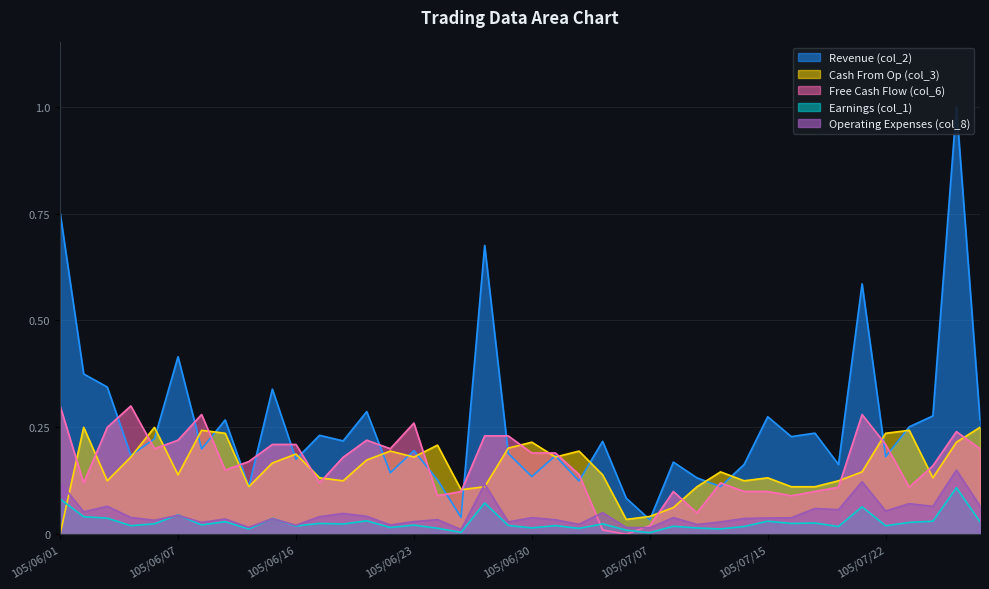

List the labels in order of Revenue (col_2) value, smallest first.

105/07/07, 105/06/27, 105/07/06, 105/06/14, 105/07/13, 105/07/04, 105/06/24, 105/07/12, 105/06/30, 105/06/22, 105/07/20, 105/07/14, 105/07/11, 105/06/16, 105/07/22, 105/07/01, 105/06/04, 105/06/29, 105/06/23, 105/06/08, 105/07/05, 105/06/20, 105/06/06, 105/07/18, 105/06/17, 105/07/19, 105/07/25, 105/07/28, 105/06/13, 105/07/15, 105/07/26, 105/06/21, 105/06/15, 105/06/03, 105/06/02, 105/06/07, 105/07/21, 105/06/28, 105/06/01, 105/07/27